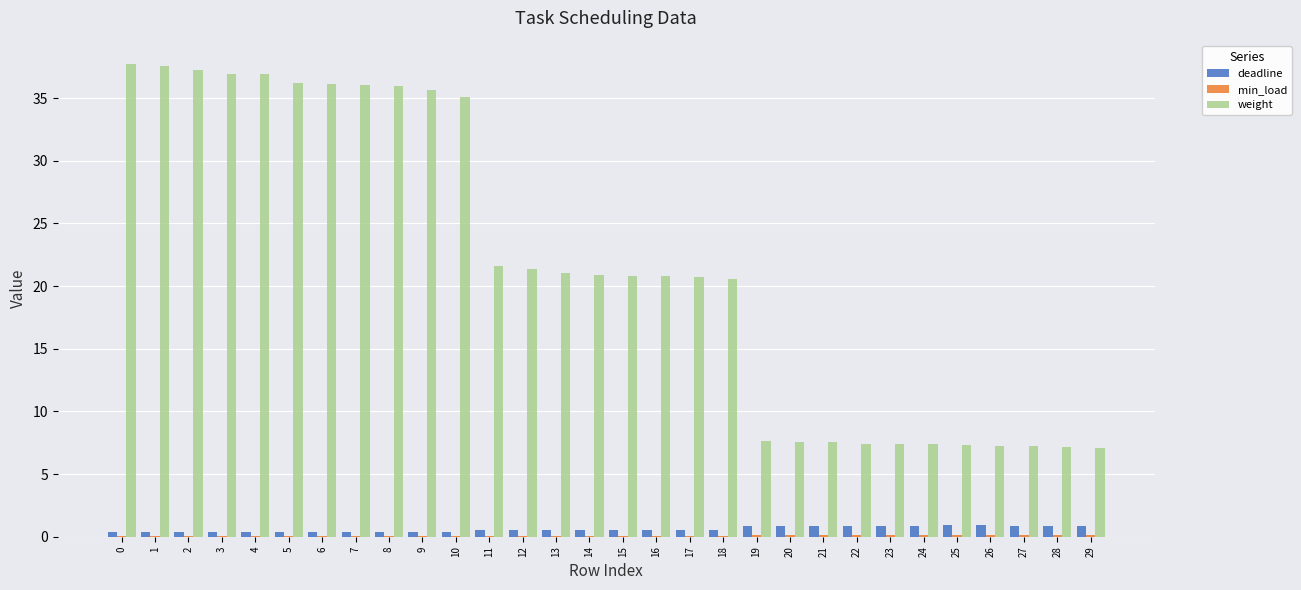

The weight series shows 7.7 at 15. True or false?

False